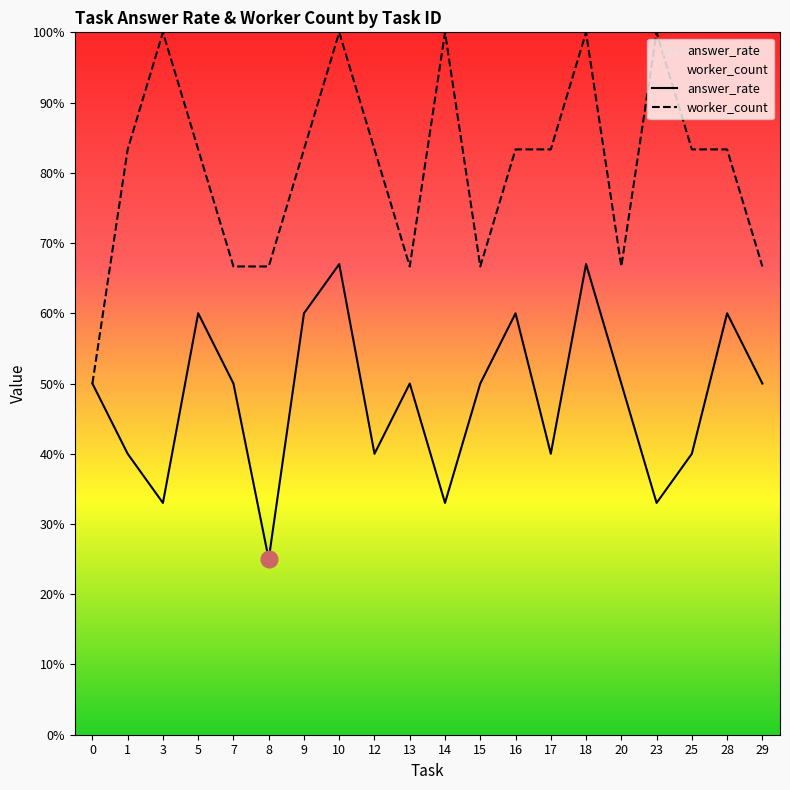

What are all the series names shown in the legend?

answer_rate, worker_count